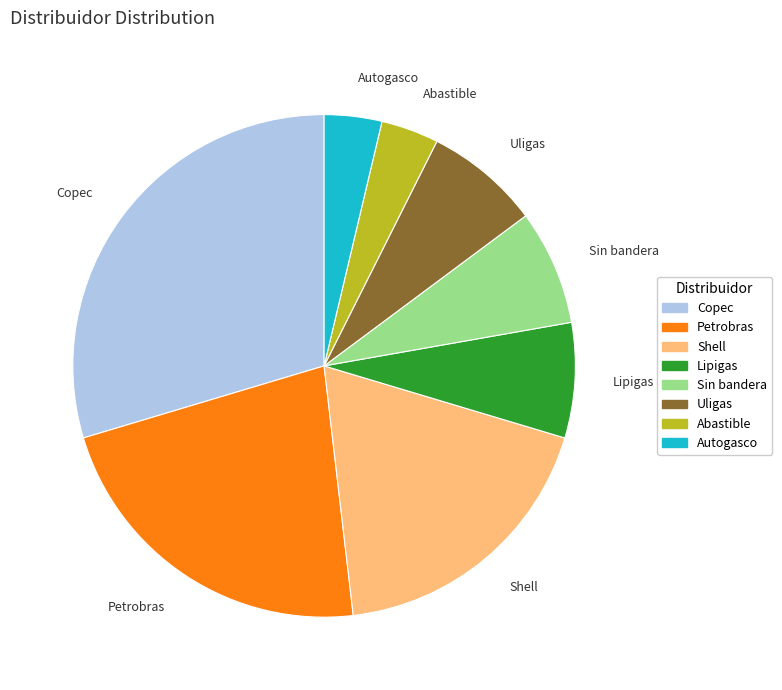

Do Uligas and Petrobras together represent more than half of the pie?

No